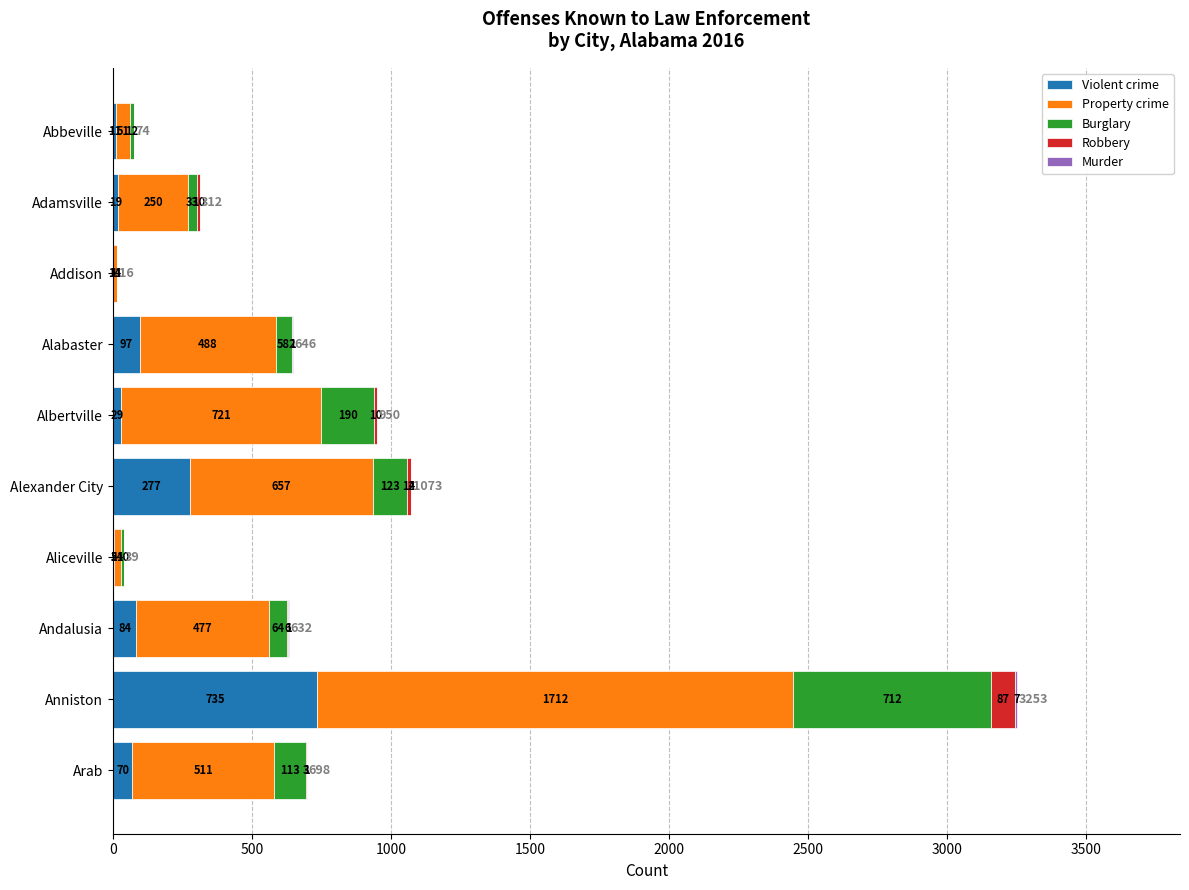

What is the sum of all Violent crime values?

1328